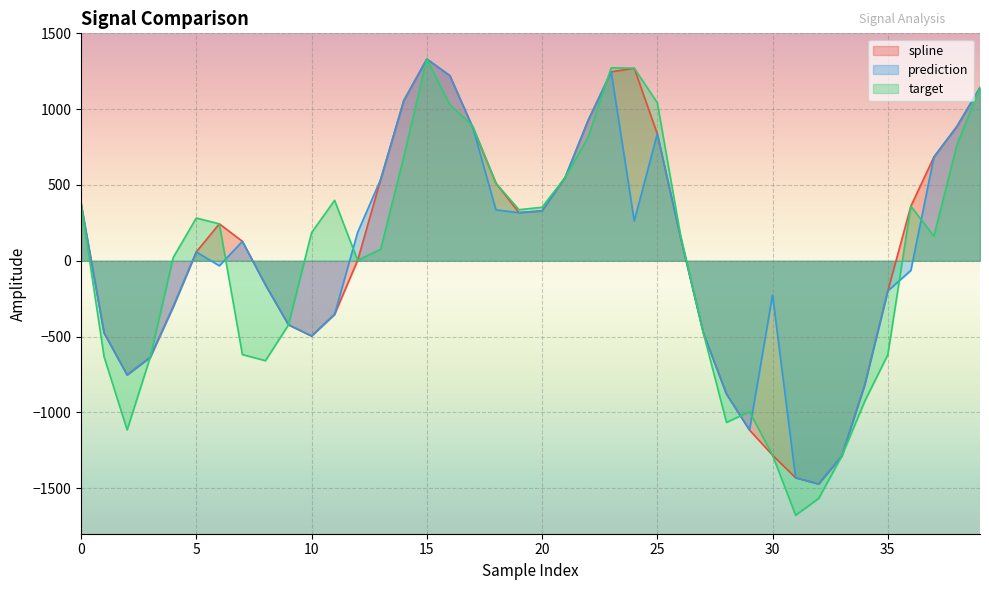

What are all the series names shown in the legend?

spline, prediction, target